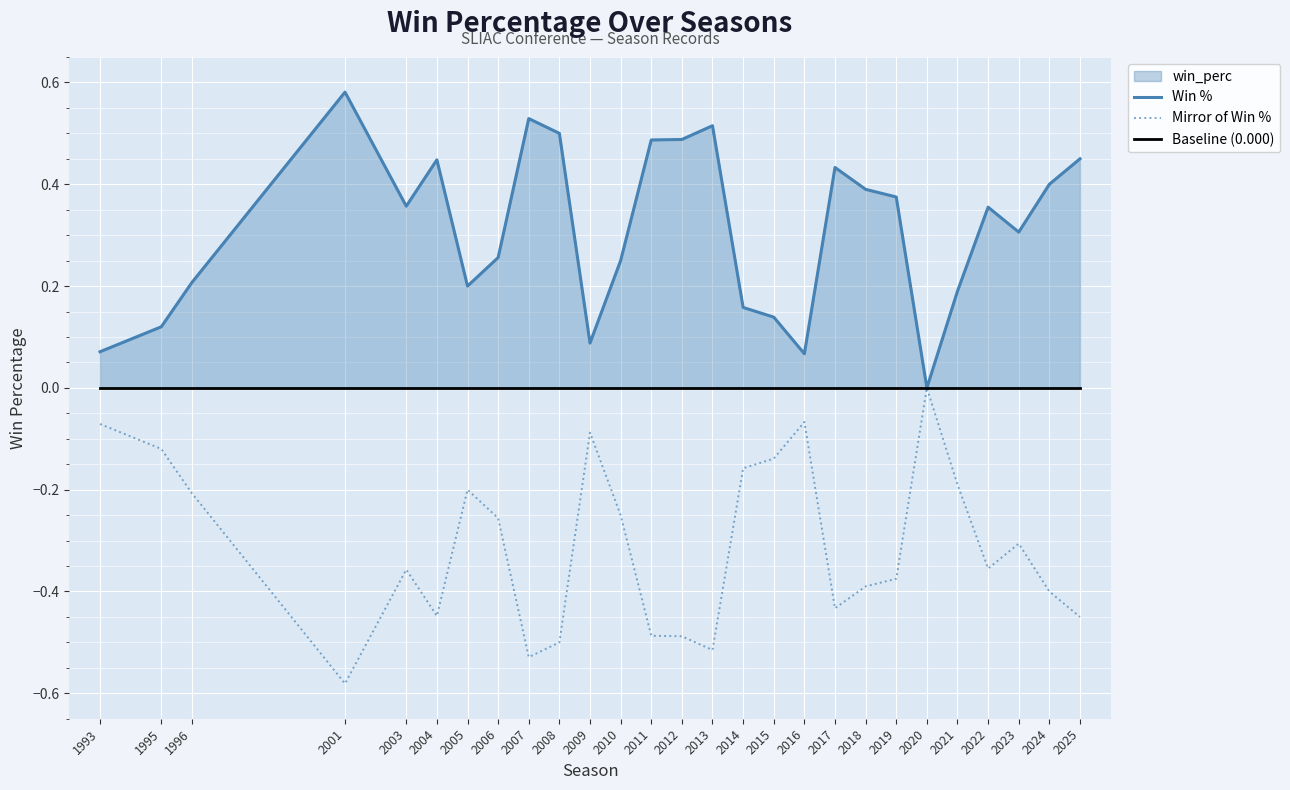

Reading right to left, list all the values displayed in this chart.

Win %: 2025=0.5	2024=0.4	2023=0.3	2022=0.4	2021=0.2	2020=0.0	2019=0.4	2018=0.4	2017=0.4	2016=0.1	2015=0.1	2014=0.2	2013=0.5	2012=0.5	2011=0.5	2010=0.2	2009=0.1	2008=0.5	2007=0.5	2006=0.3	2005=0.2	2004=0.4	2003=0.4	2001=0.6	1996=0.2	1995=0.1	1993=0.1
Mirror of Win %: 2025=-0.5	2024=-0.4	2023=-0.3	2022=-0.4	2021=-0.2	2020=-0.0	2019=-0.4	2018=-0.4	2017=-0.4	2016=-0.1	2015=-0.1	2014=-0.2	2013=-0.5	2012=-0.5	2011=-0.5	2010=-0.2	2009=-0.1	2008=-0.5	2007=-0.5	2006=-0.3	2005=-0.2	2004=-0.4	2003=-0.4	2001=-0.6	1996=-0.2	1995=-0.1	1993=-0.1
Baseline (0.000): 2025=0.0	2024=0.0	2023=0.0	2022=0.0	2021=0.0	2020=0.0	2019=0.0	2018=0.0	2017=0.0	2016=0.0	2015=0.0	2014=0.0	2013=0.0	2012=0.0	2011=0.0	2010=0.0	2009=0.0	2008=0.0	2007=0.0	2006=0.0	2005=0.0	2004=0.0	2003=0.0	2001=0.0	1996=0.0	1995=0.0	1993=0.0